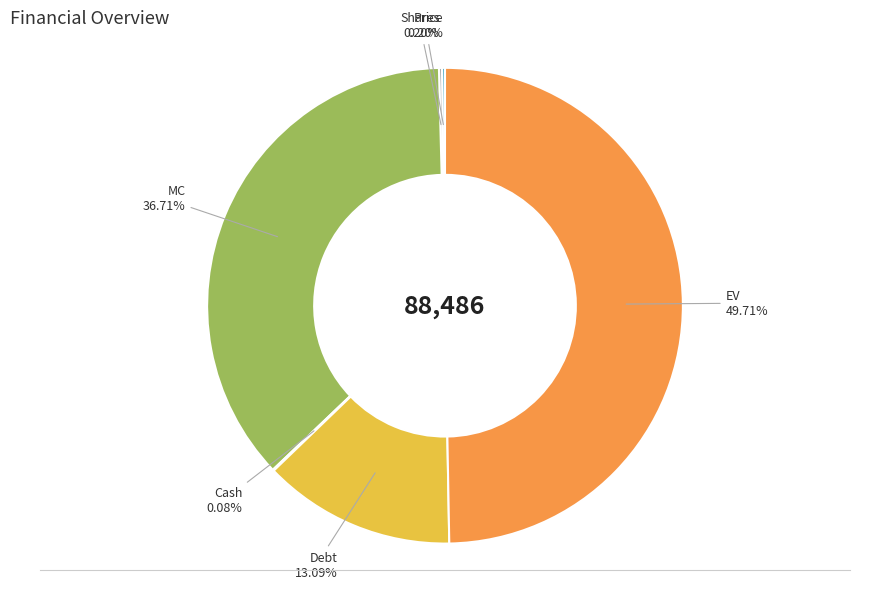

Does MC account for over 50% of the chart?

No